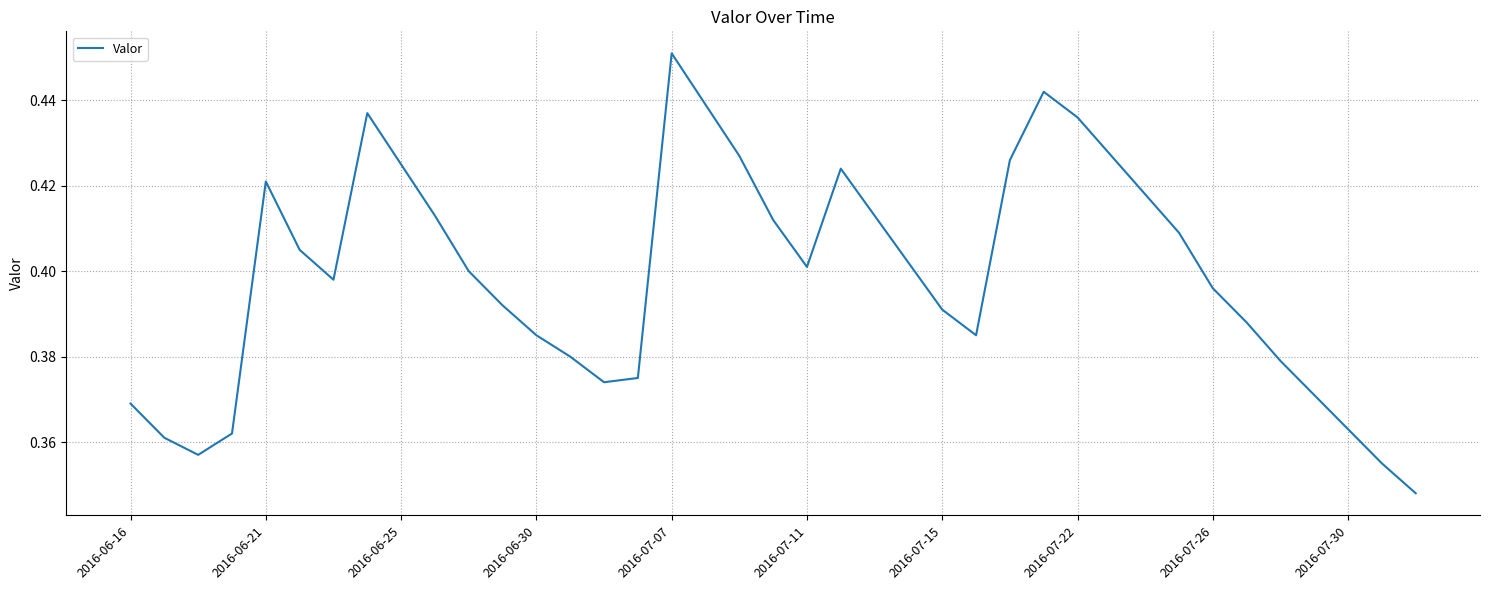

Which label corresponds to the largest value in the chart?

2016-07-07